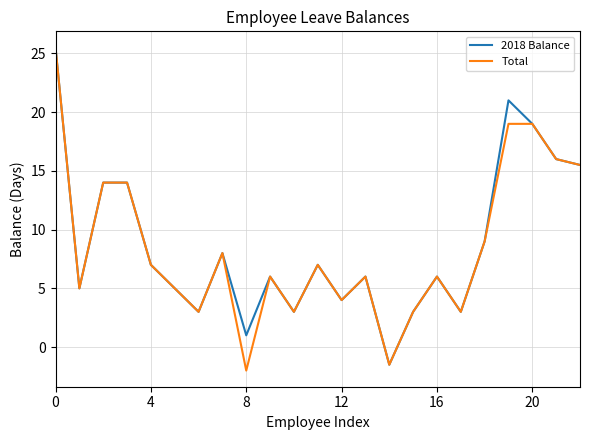

What is the greatest value displayed?

25.5